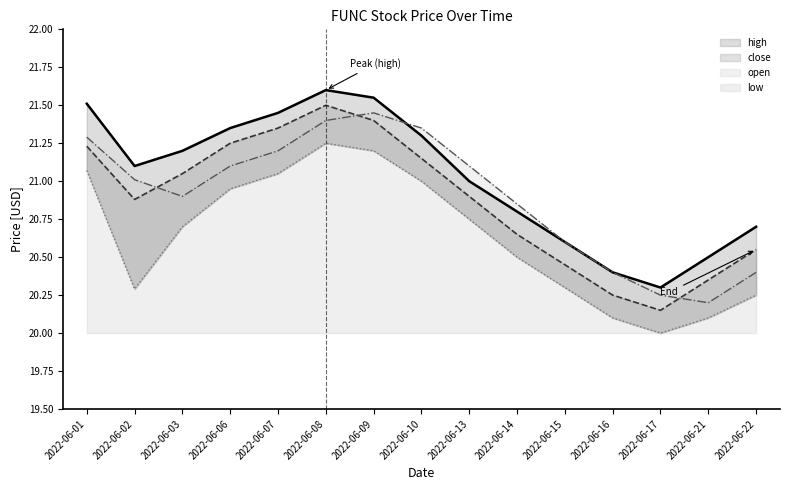

What is the greatest value displayed?

21.6